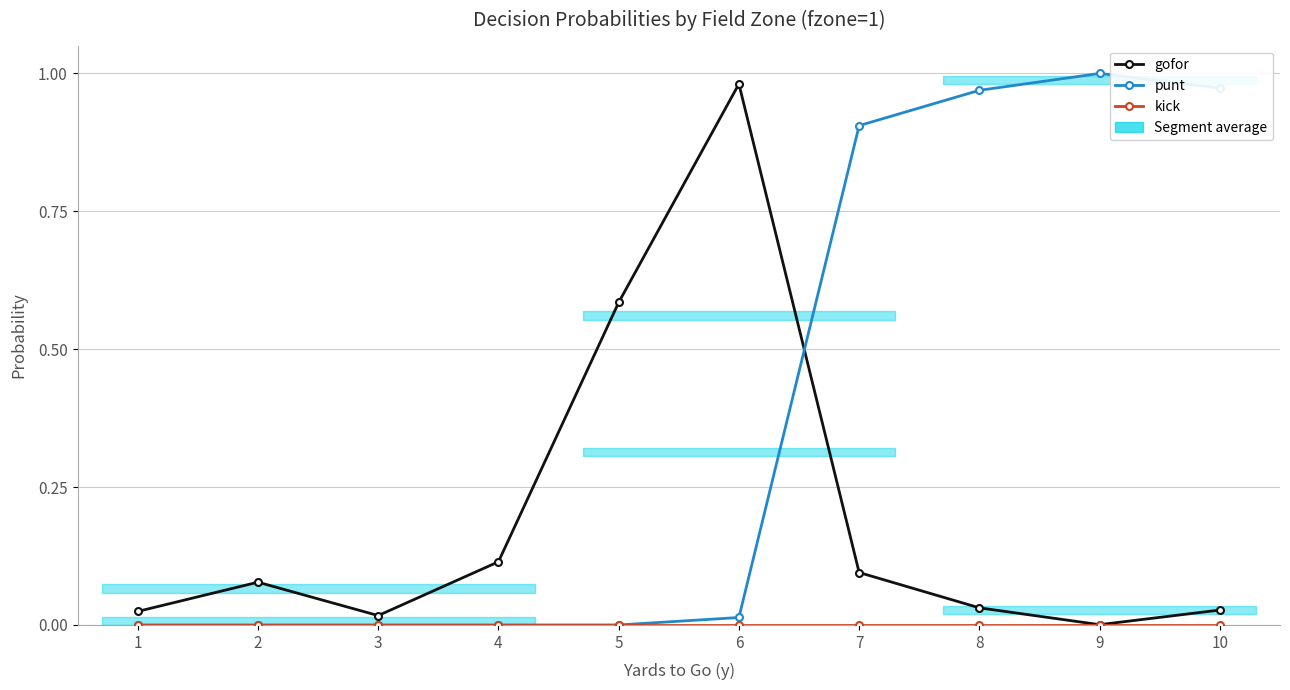

The value of punt at 8 is 1.0. True or false?

True